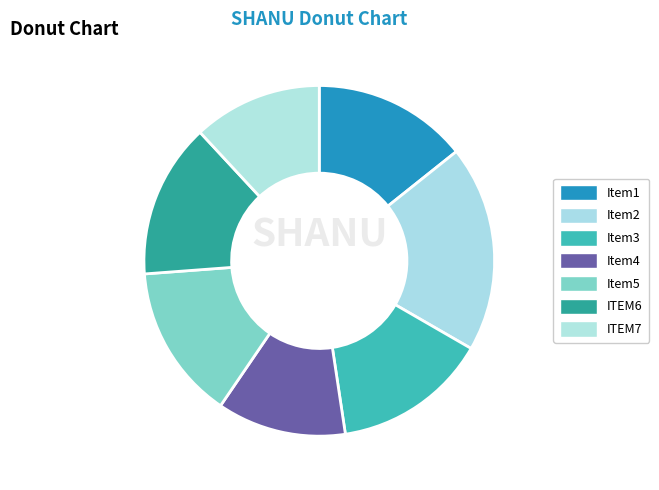

Does any single category account for the majority?

No